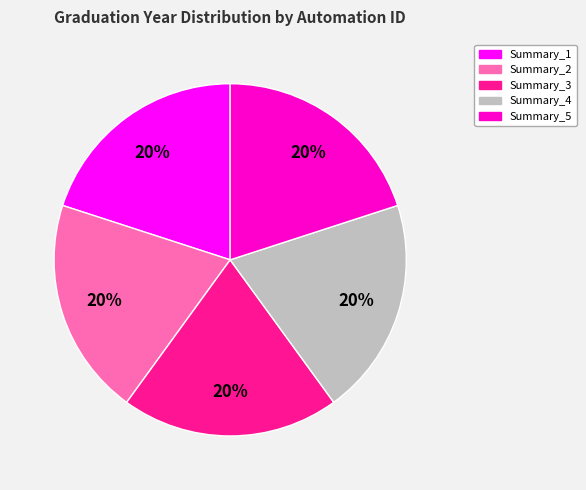

To the nearest percent, what is the average slice percentage?

20%